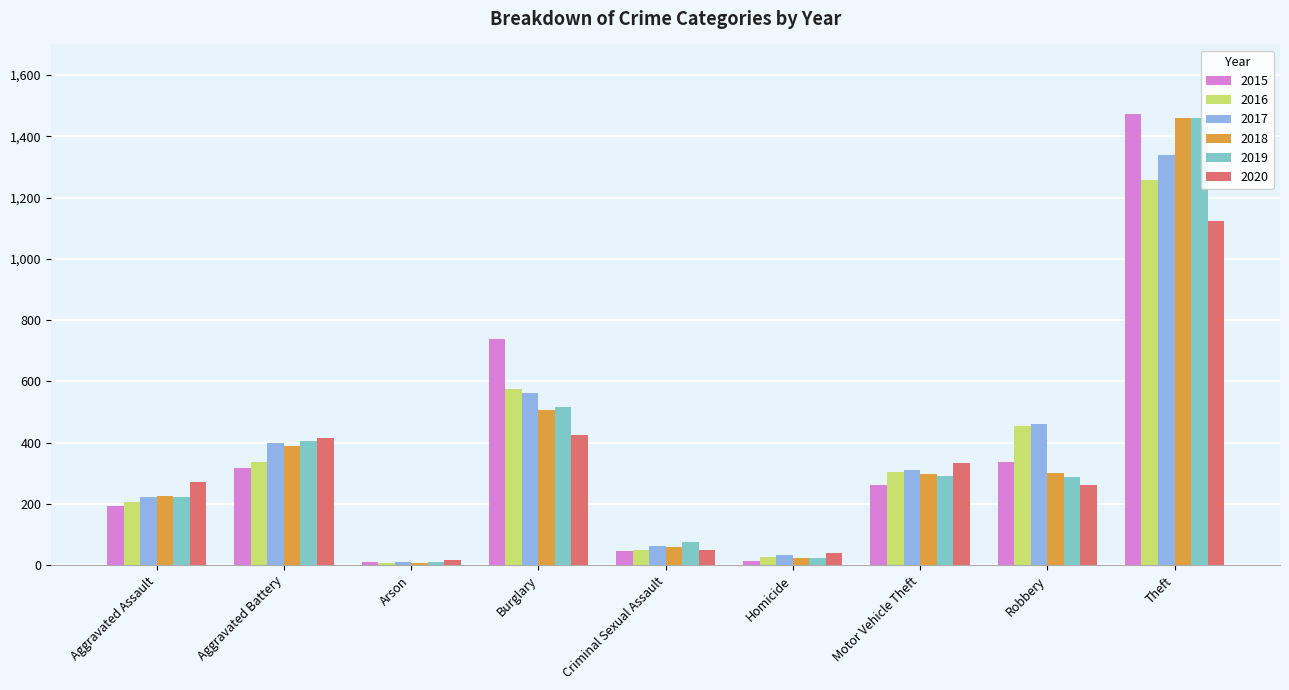

Is it true that 2018 equals 225 at Aggravated Assault?

True